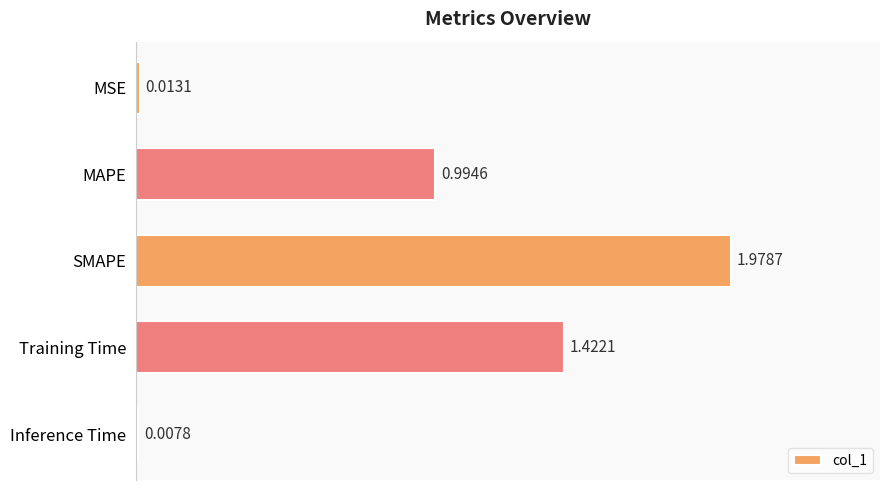

Between SMAPE and Training Time, which is larger?

SMAPE